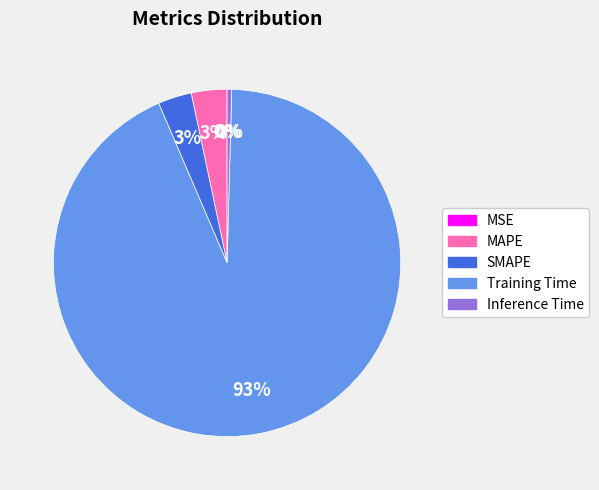

Which category has the biggest portion of the pie?

Training Time